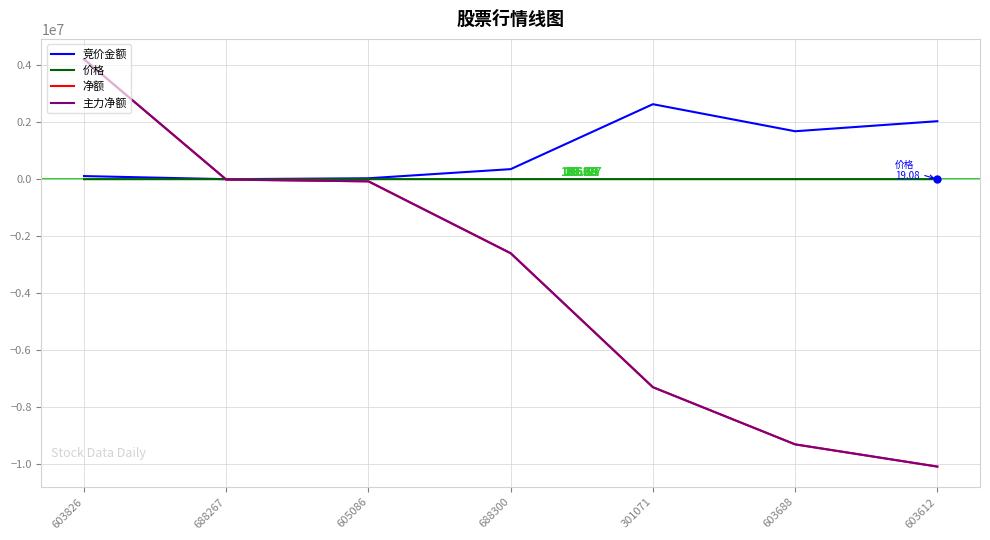

Reading left to right, list all the values displayed in this chart.

竞价金额: 108965.0	0.0	32000.0	352940.0	2635248.0	1684540.0	2037420.0
价格: 56.2	23.7	20.4	69.3	80.7	106.3	19.1
净额: 4214234.0	-13561.0	-75815.0	-2601875.0	-7309590.0	-9318346.0	-10099392.0
主力净额: 4214234.0	-13561.0	-75815.0	-2601875.0	-7309590.0	-9318346.0	-10099392.0